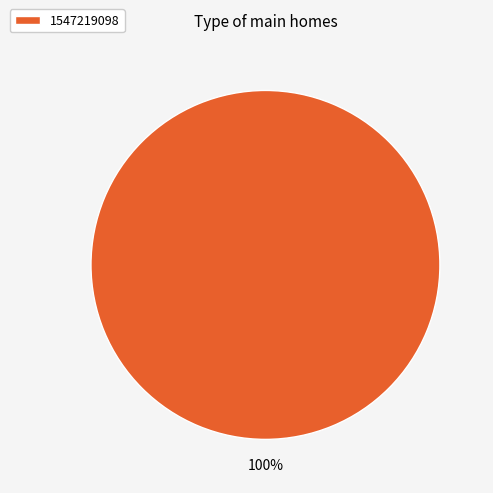

Does 1547219098 represent more than half of the total?

Yes